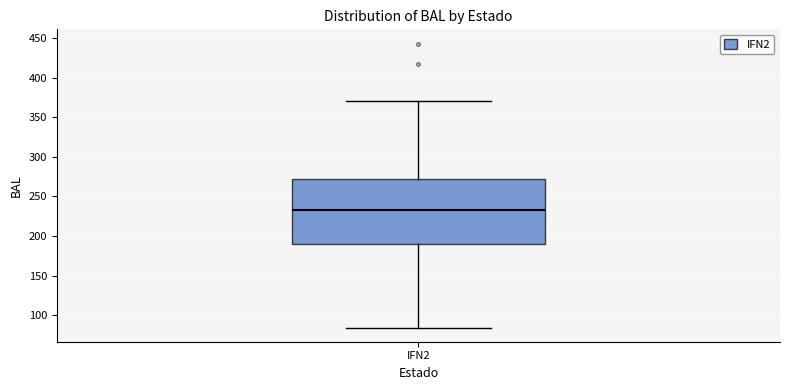

Where does the lower whisker of the box for IFN2 end on the y-axis? The values are not printed on the chart, so give them approximately, as read against the axis.

85